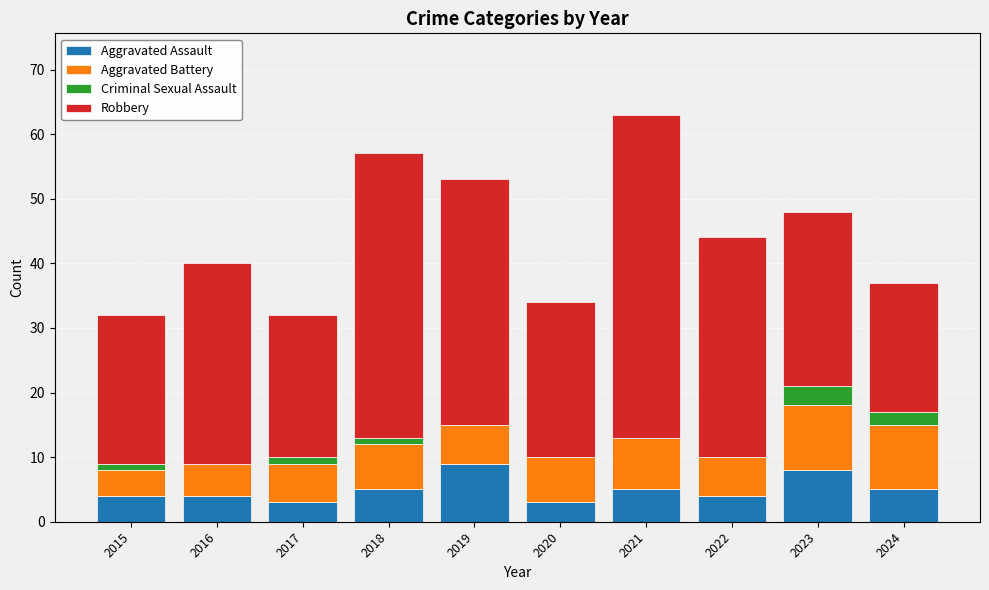

What is the maximum value for Aggravated Assault?

9